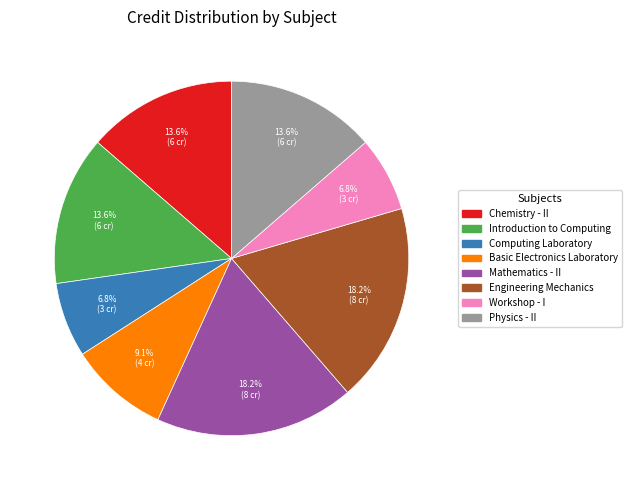

What percentage is NOT represented by Basic Electronics Laboratory?

90.9%